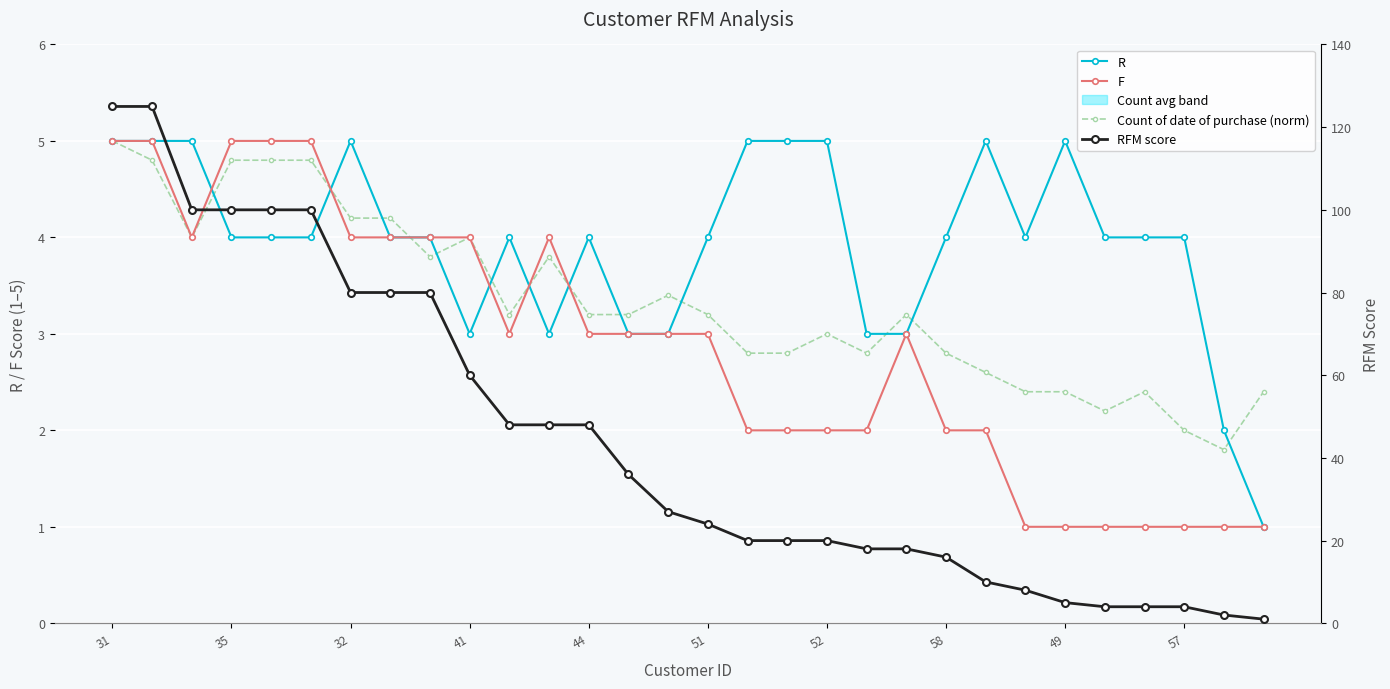

In R, how many points are lower than both neighbors (excluding endpoints)?

3